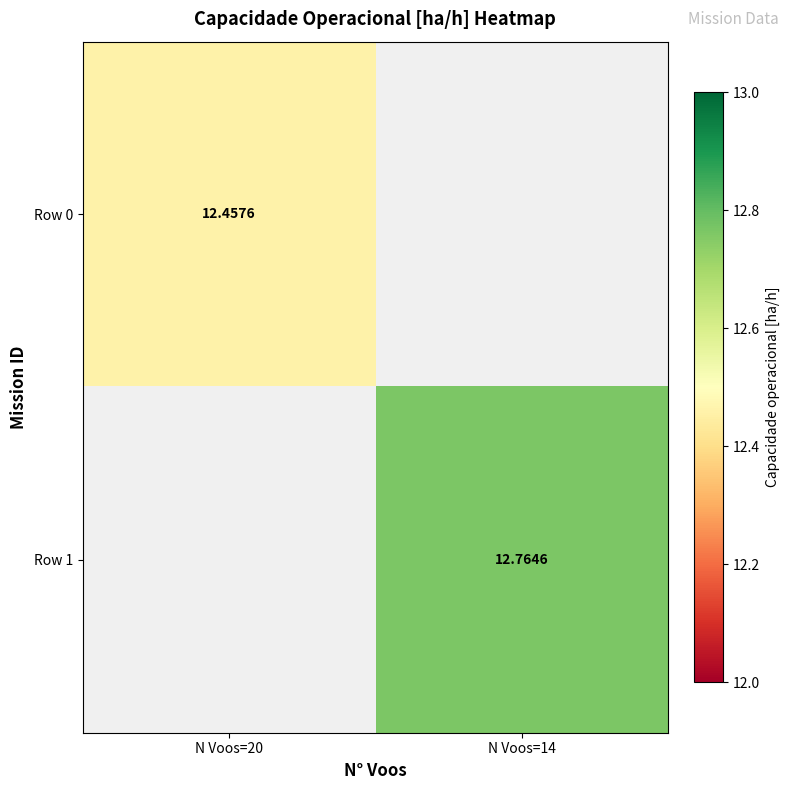

List the series in order of their overall mean, lowest first.

Row 0, Row 1